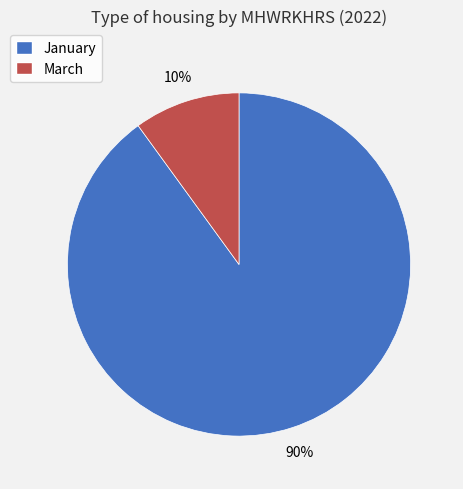

What is the ratio of the value at March to the value at January?

0.1